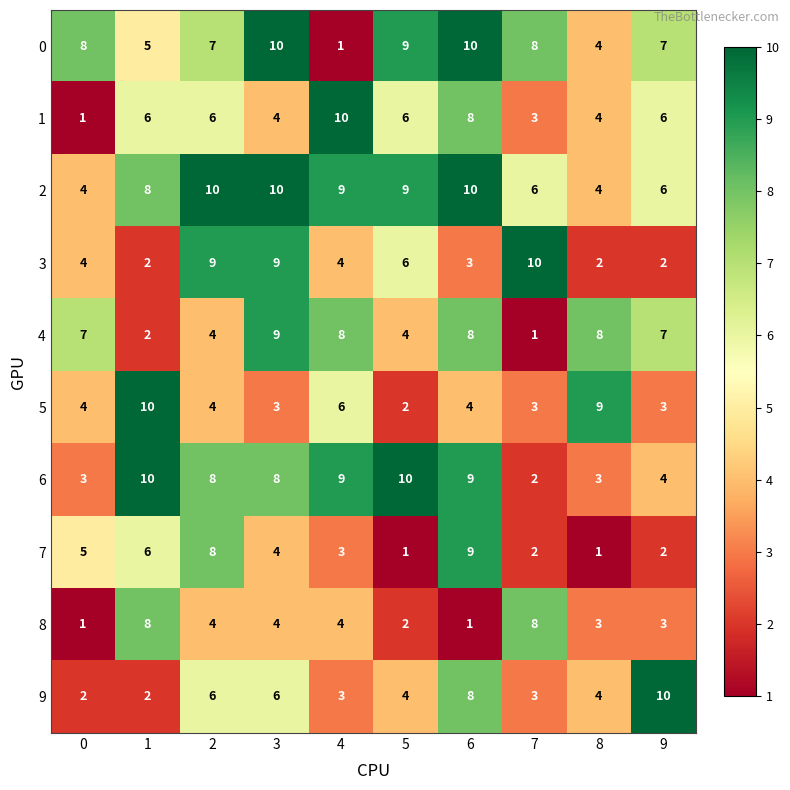

What is the minimum value shown in the chart?

1